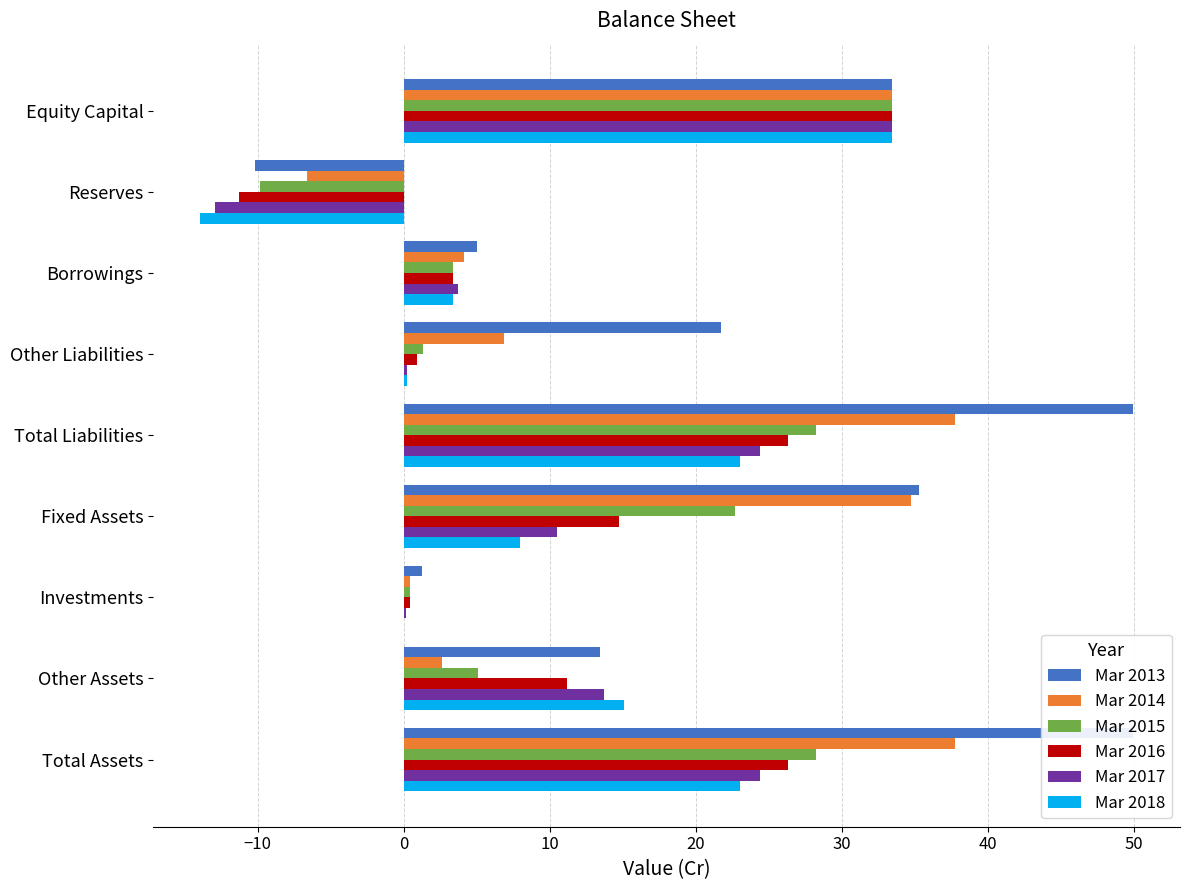

The value of Mar 2014 at Reserves is -2.1. True or false?

False